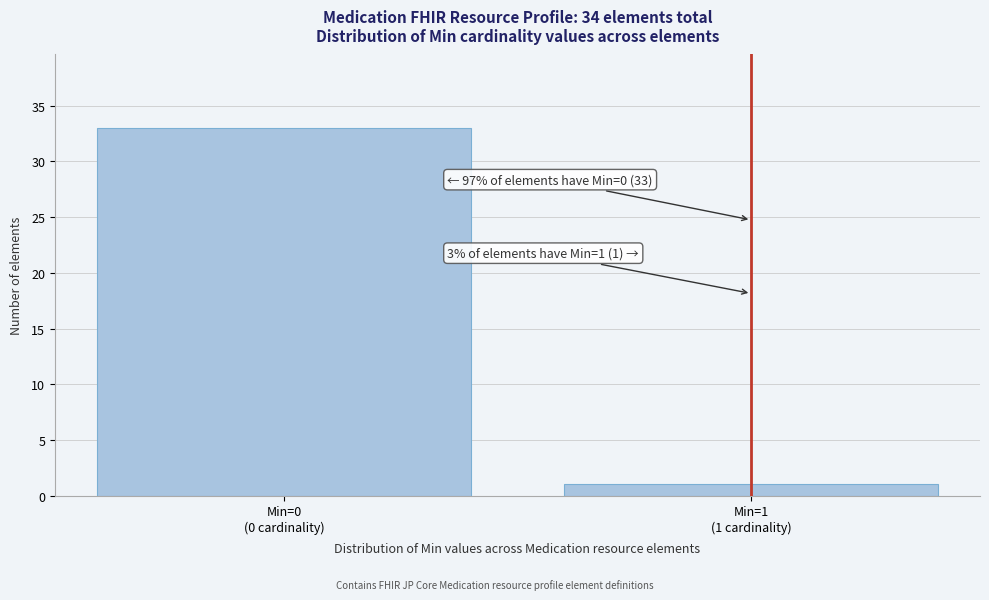

Reading right to left, extract all data points from this chart.

1	33